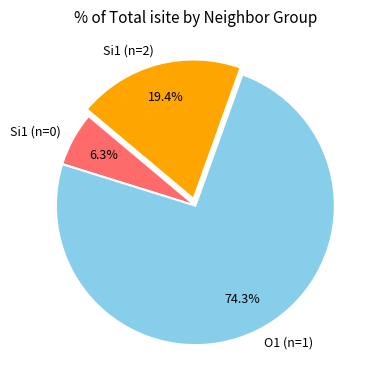

Between Si1 (n=2) and Si1 (n=0), which is larger?

Si1 (n=2)